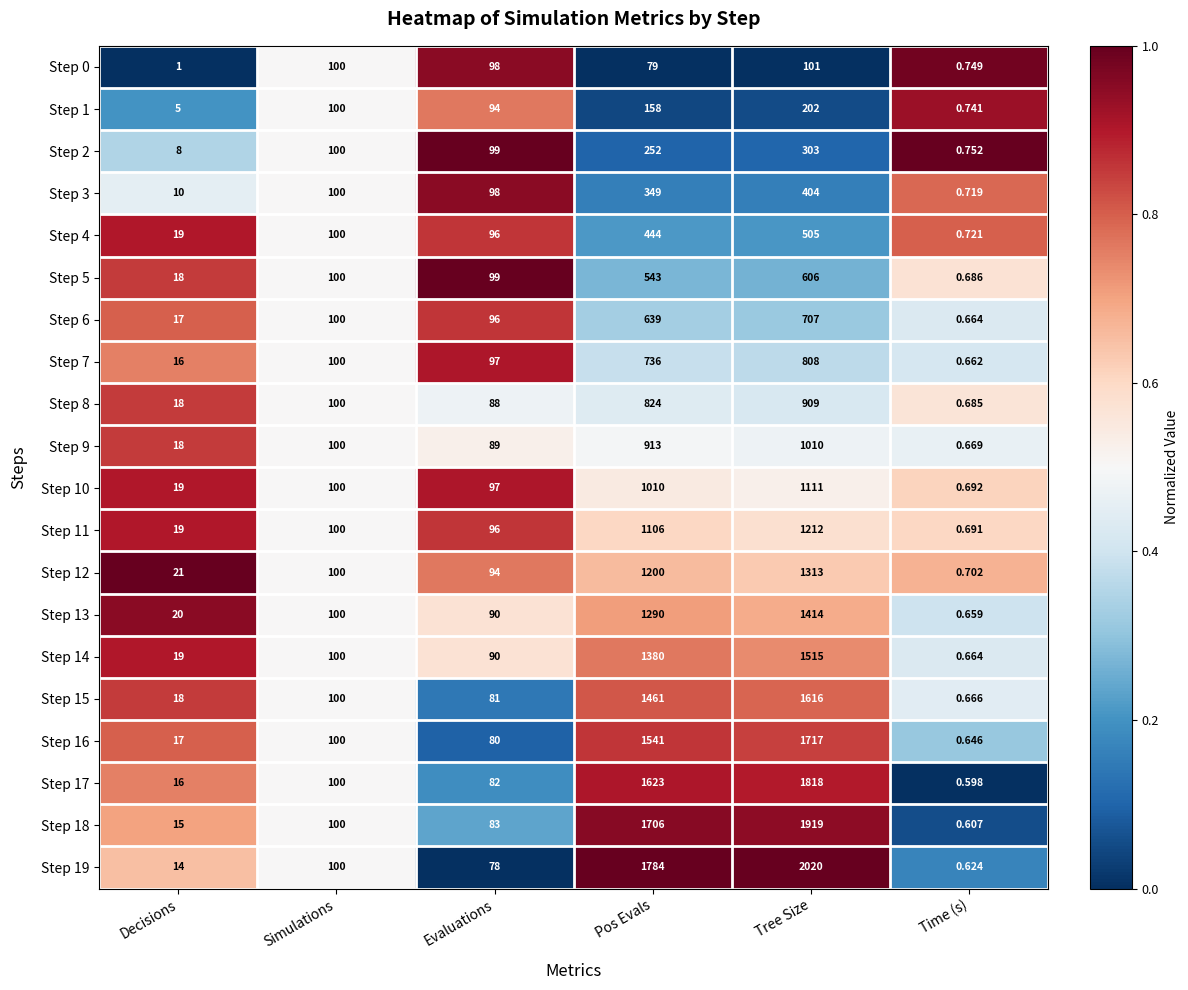

Between Decisions and Time (s), which series saw the biggest shift?

Step 12